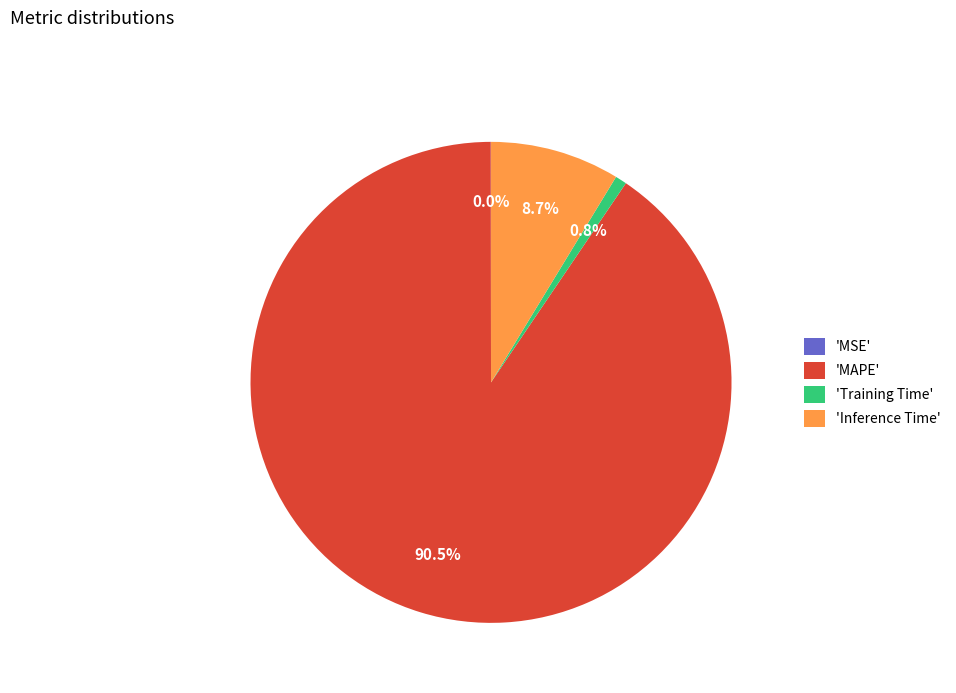

To the nearest percent, what is the average slice percentage?

25%